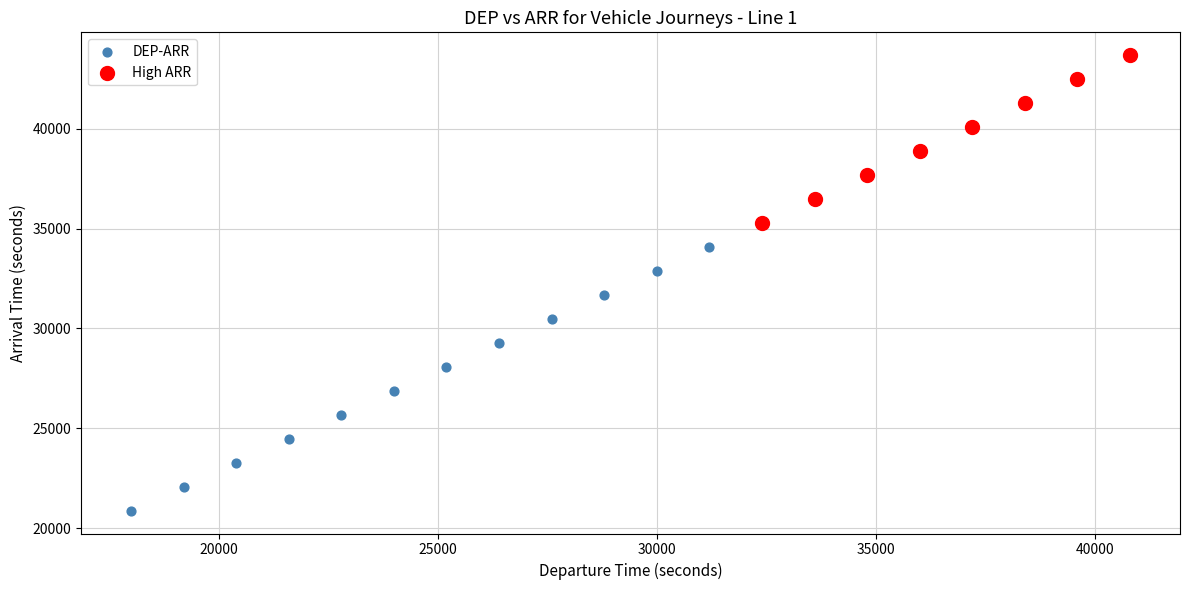

Which series has the largest Y range (max minus min)?

DEP-ARR